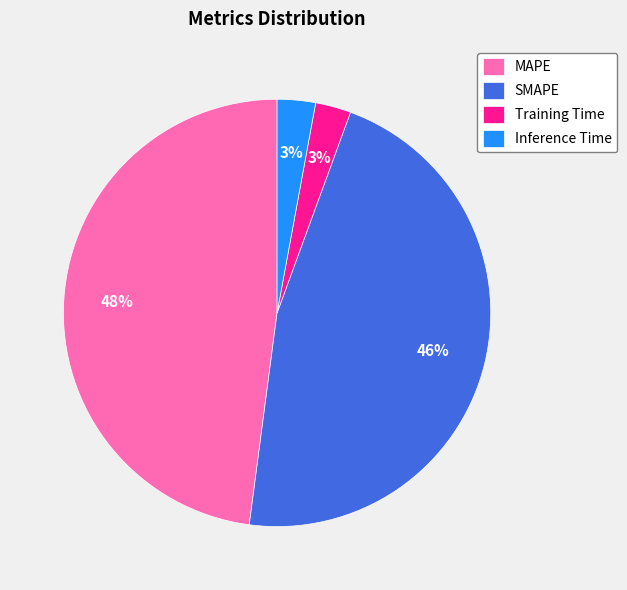

Does any single category account for the majority?

No